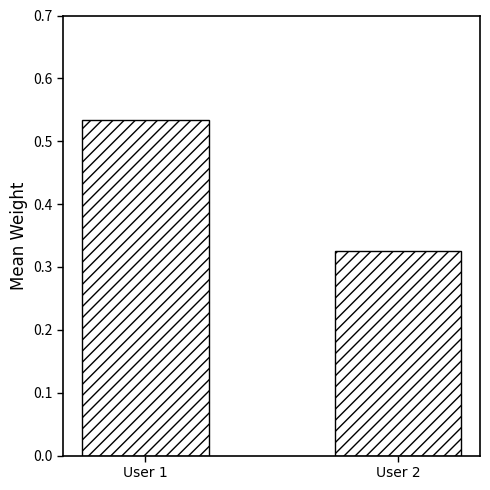

Rank the categories by value from highest to lowest.

User 1, User 2